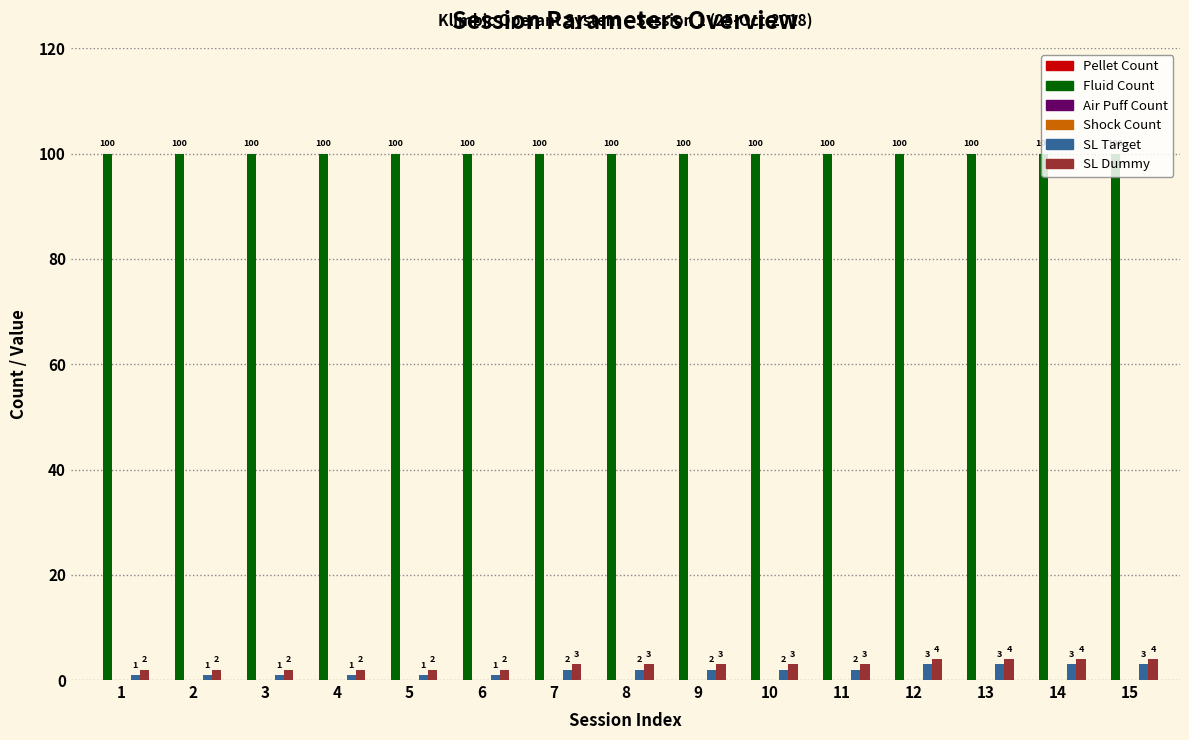

What is the sum of the SL Dummy values at 15 and 11?

7